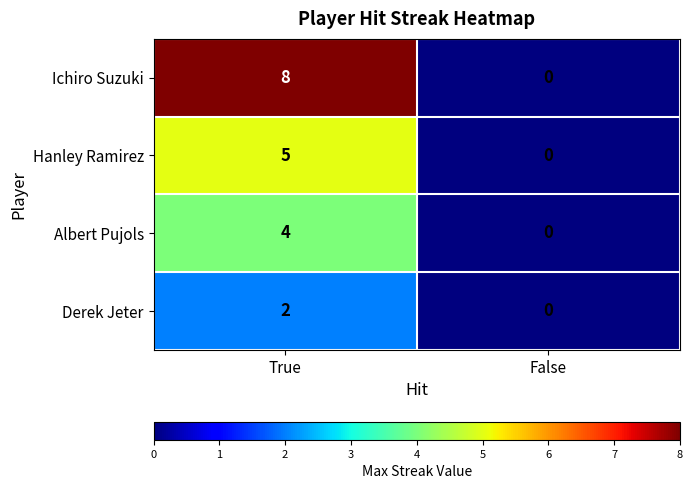

The value of Hanley Ramirez at False is 0. True or false?

True